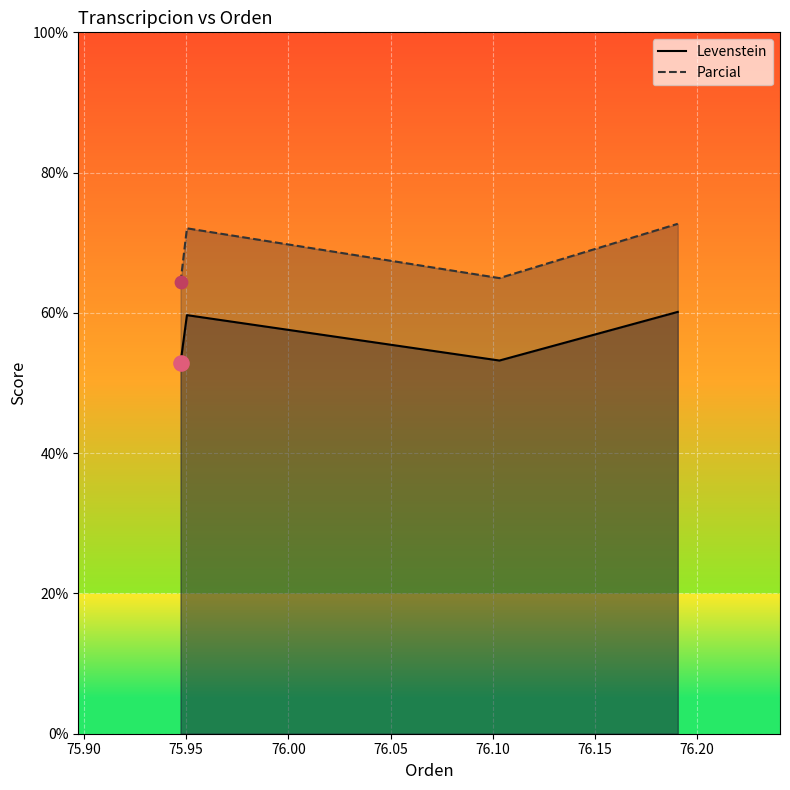

At how many categories does at least one series exceed 62?

4